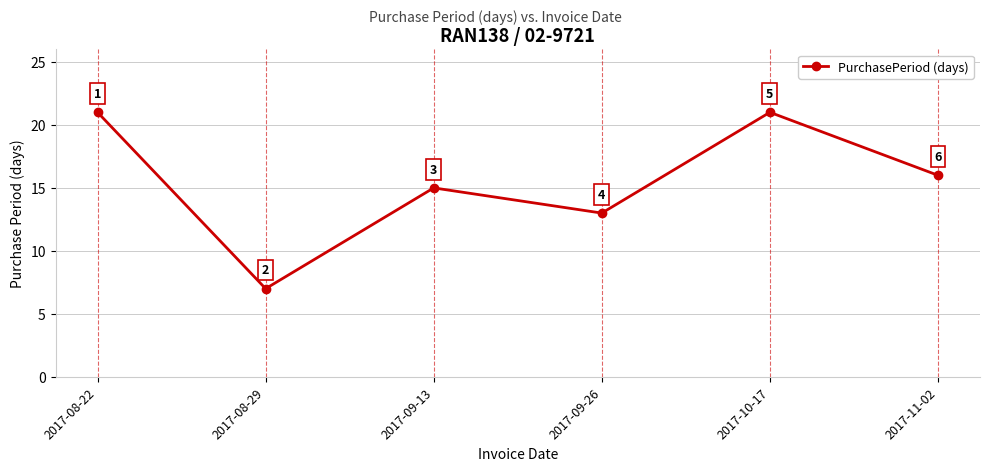

How many lines are shown in the chart?

1